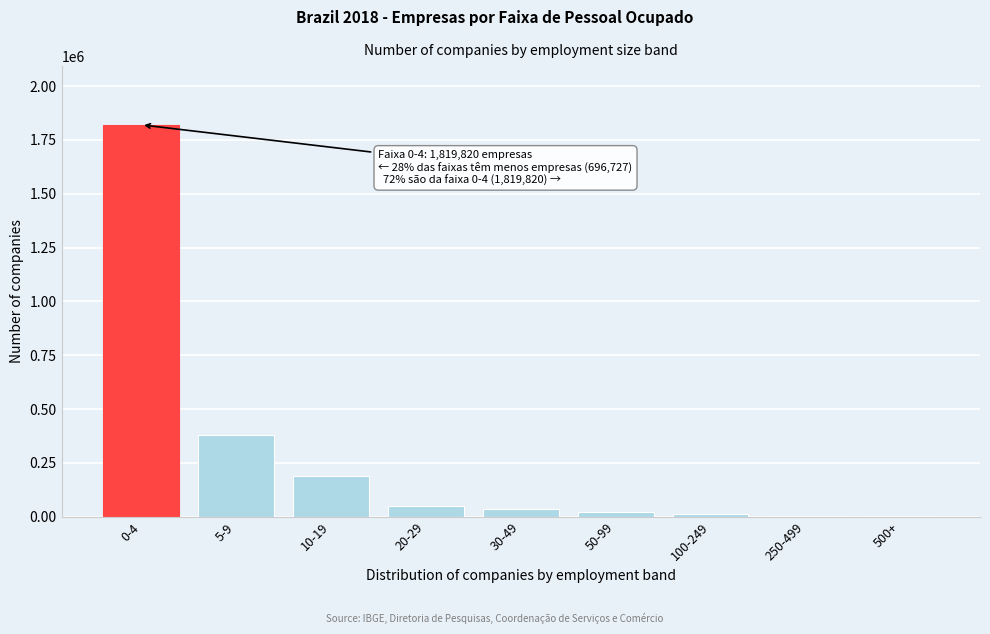

The value at 0-4 is 2986555. True or false?

False